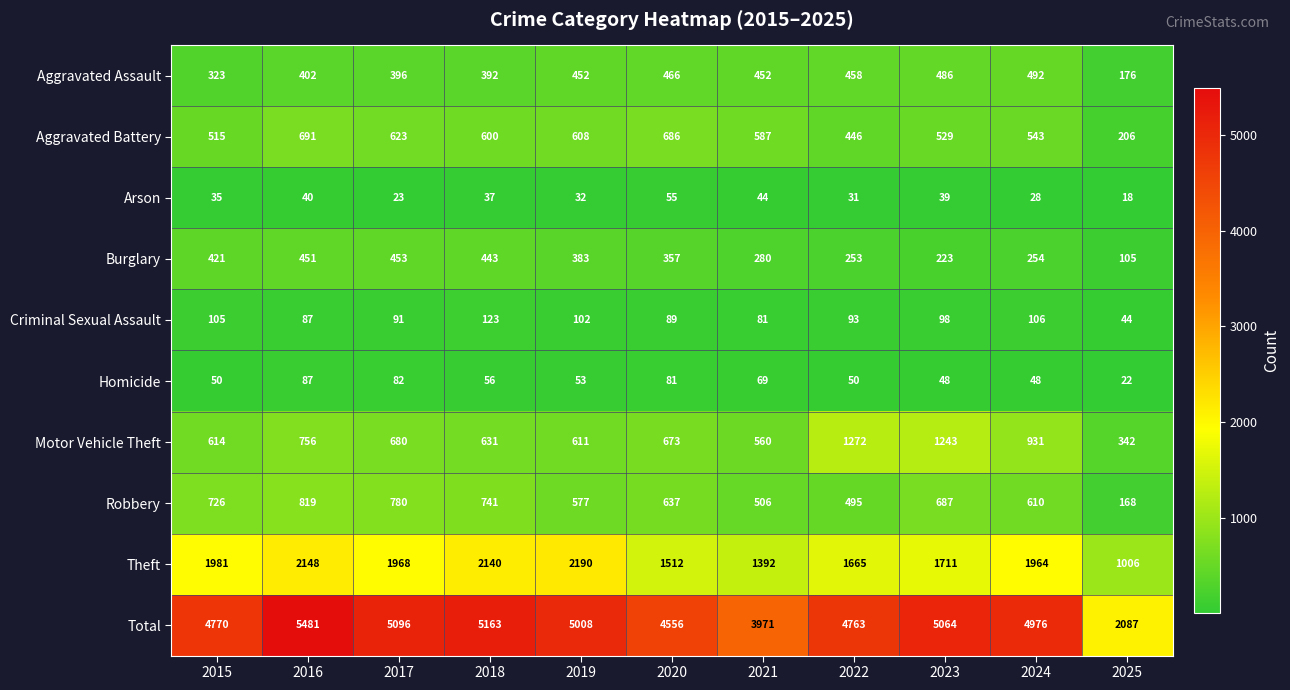

List the labels in order of Motor Vehicle Theft value, smallest first.

2025, 2021, 2019, 2015, 2018, 2020, 2017, 2016, 2024, 2023, 2022